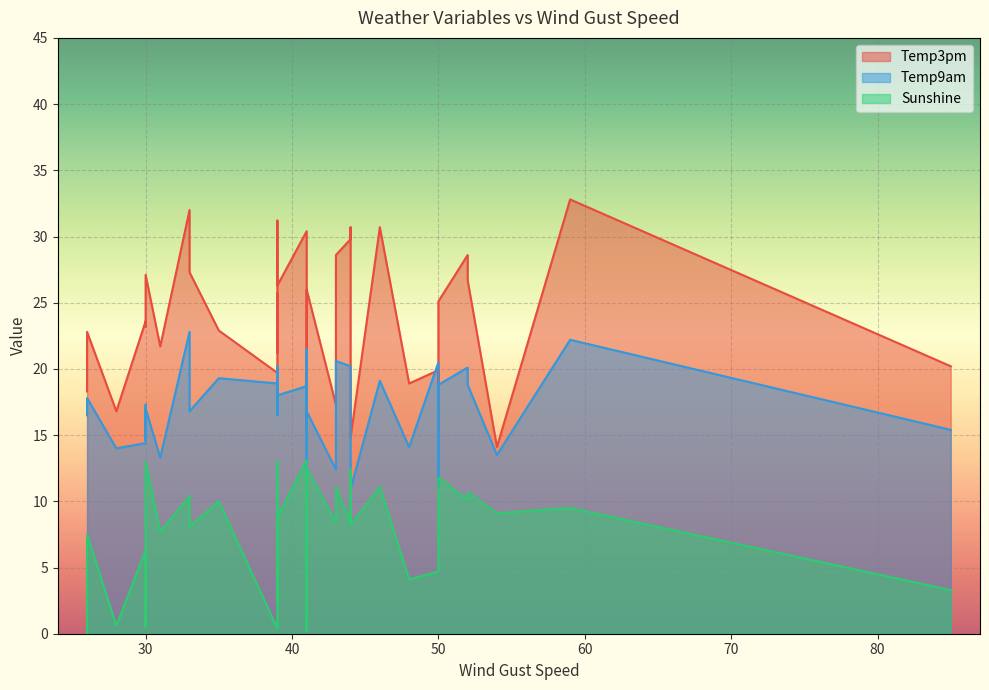

Where does the Temp9am series first go above 17?

1